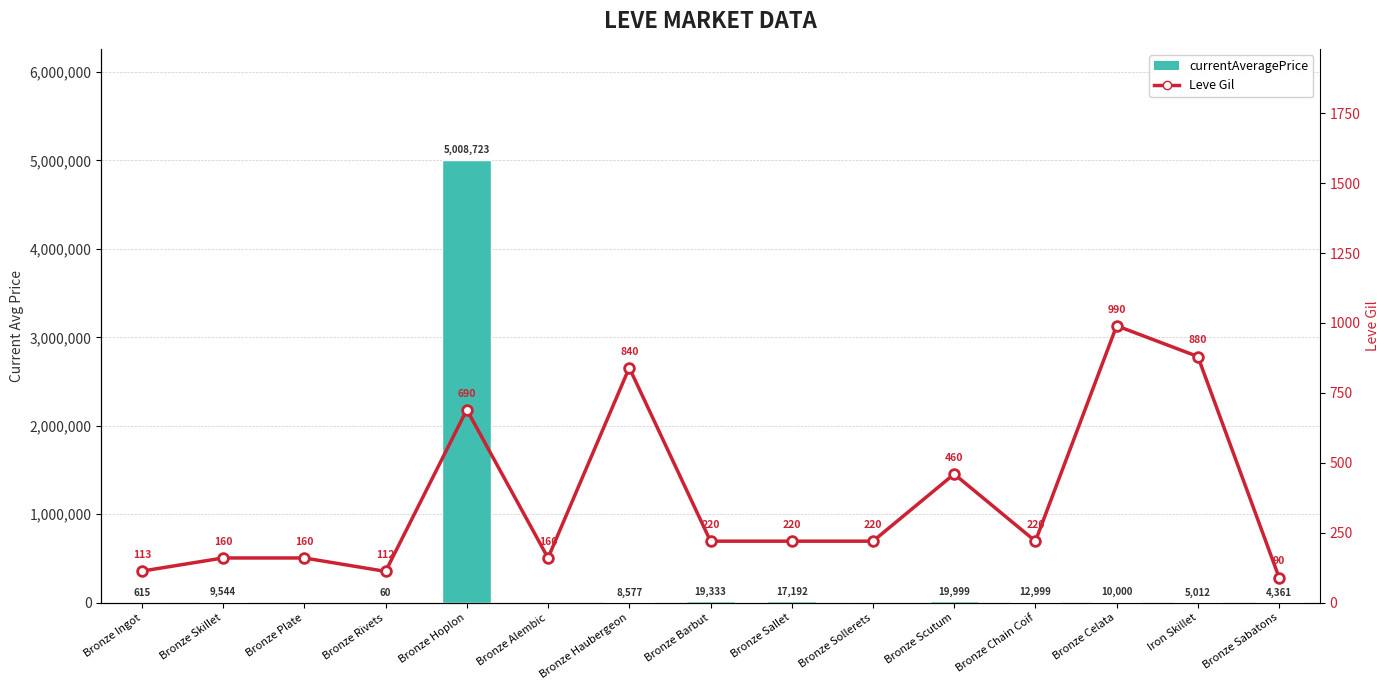

Reading left to right, list all the values displayed in this chart.

currentAveragePrice: 614.9	9544.3	0.0	60.0	5008723.0	0.0	8576.6	19332.7	17191.5	0.0	19999.0	12999.0	10000.0	5012.0	4361.2
Leve Gil: 113.0	160.0	160.0	112.0	690.0	160.0	840.0	220.0	220.0	220.0	460.0	220.0	990.0	880.0	90.0